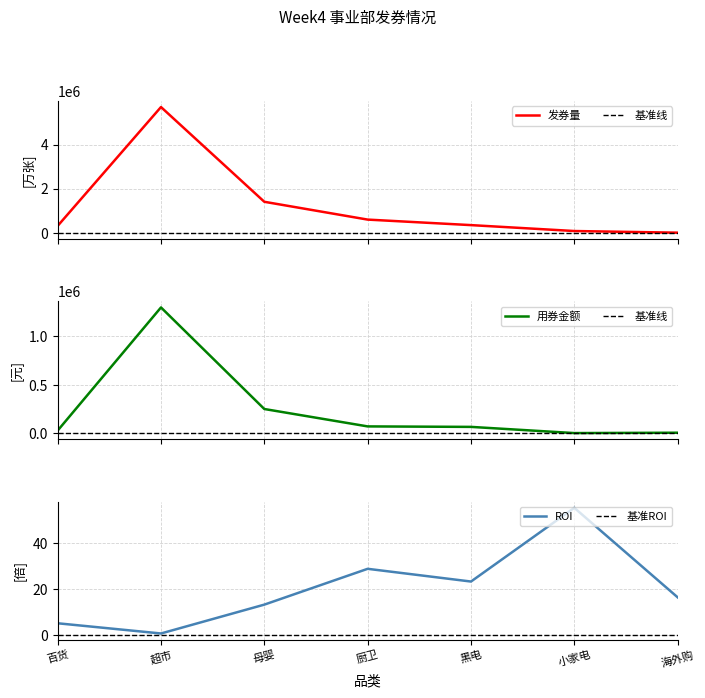

What is the spread (max minus min) of values at 小家电?

81872.5